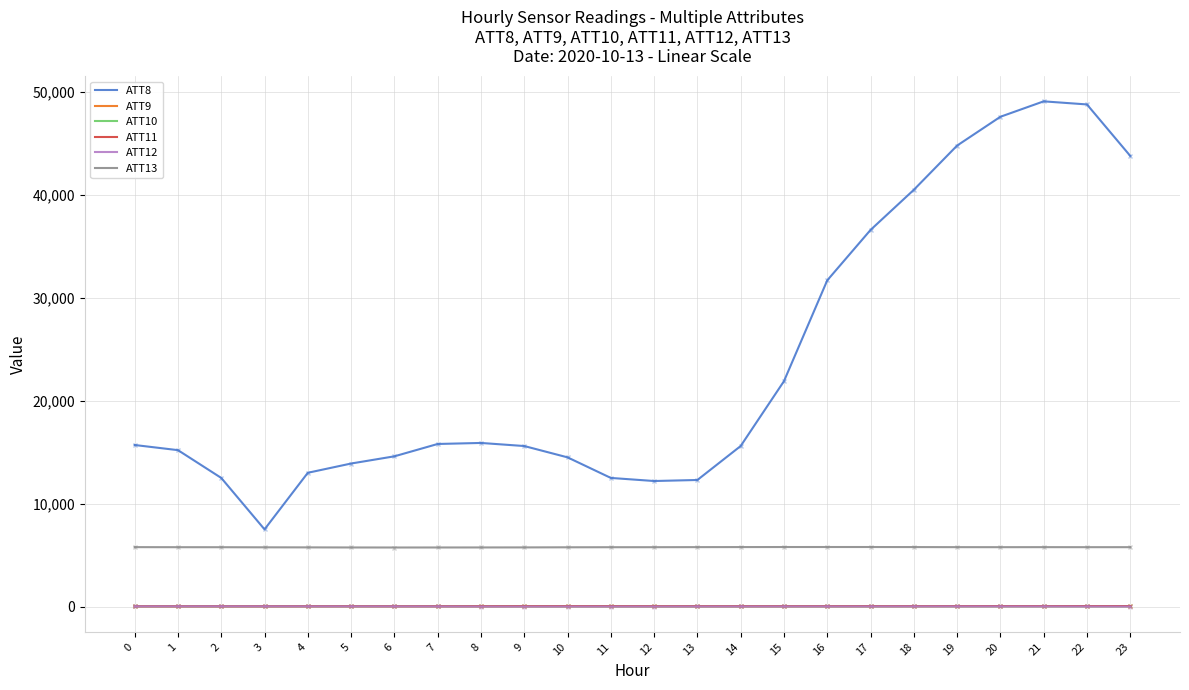

What is the minimum value shown in the chart?

-0.7